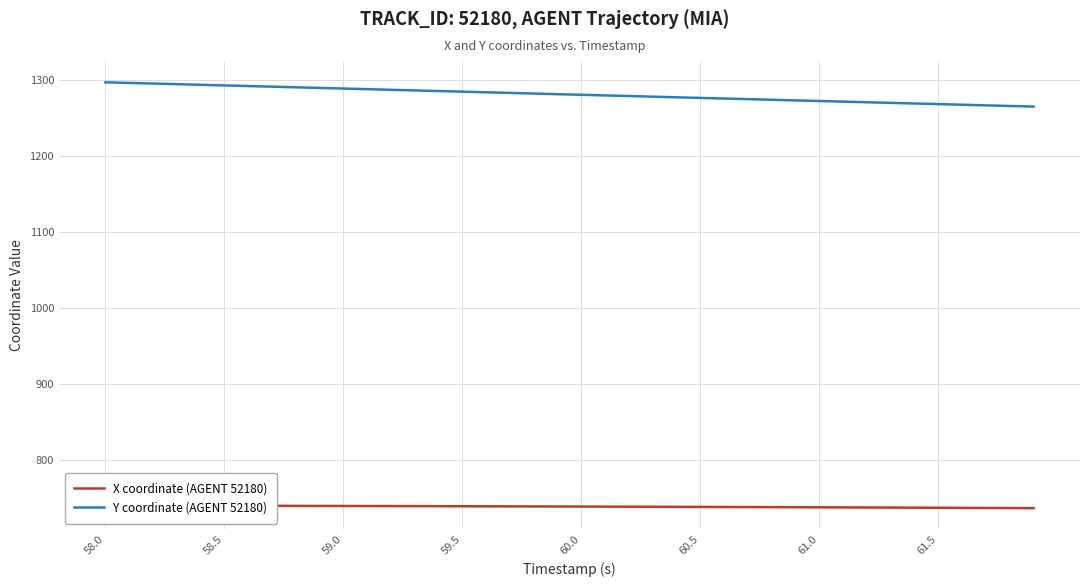

The Y coordinate (AGENT 52180) series shows 1280.5 at 60.0. True or false?

True